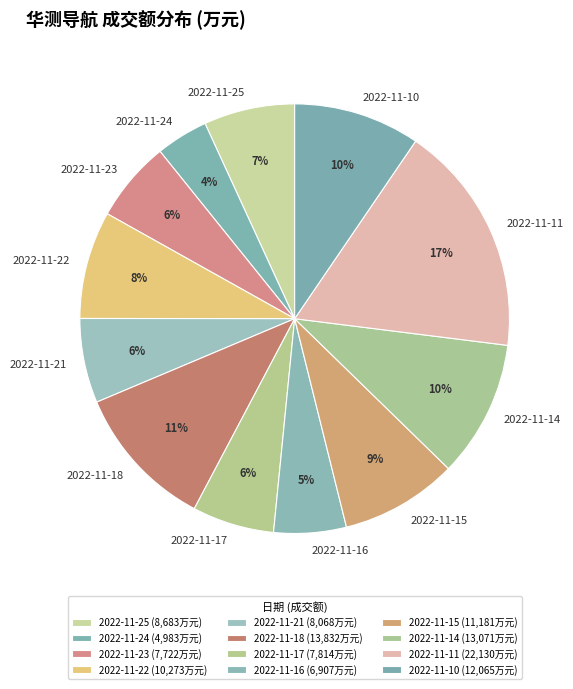

Do 2022-11-25 and 2022-11-17 together represent more than half of the pie?

No